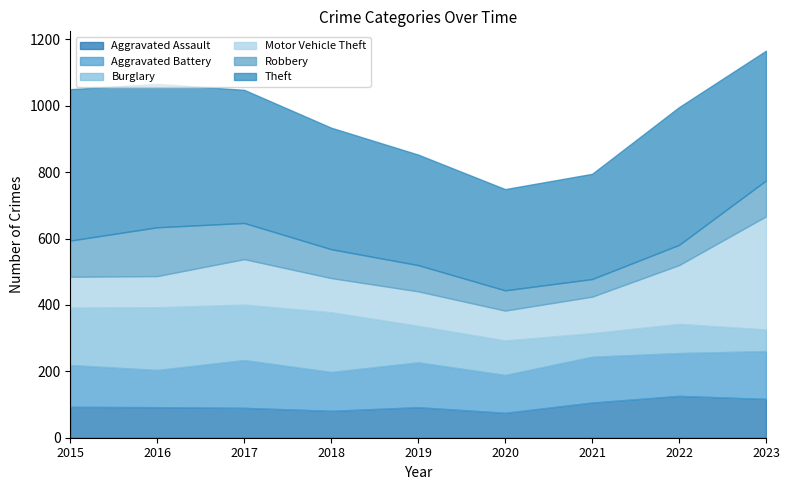

Which category has the highest value in the Robbery series?

2016